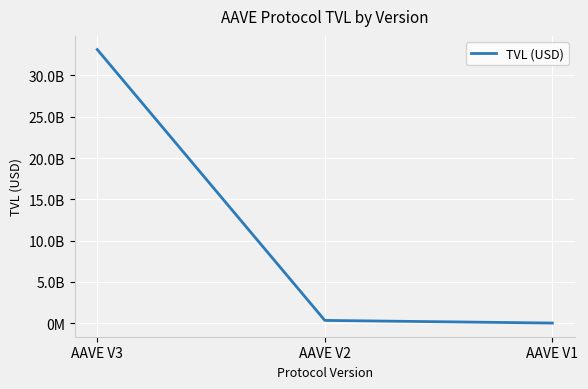

Is this an area chart (filled region under the line)?

No